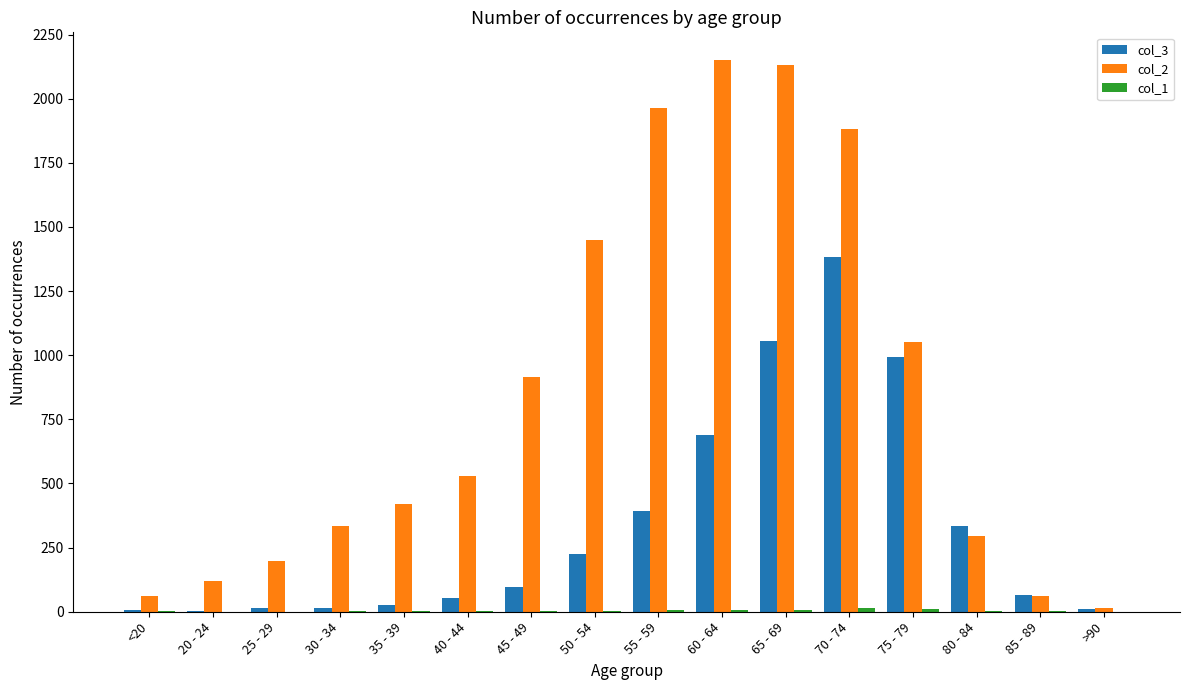

Which series has the largest total across all categories?

col_2